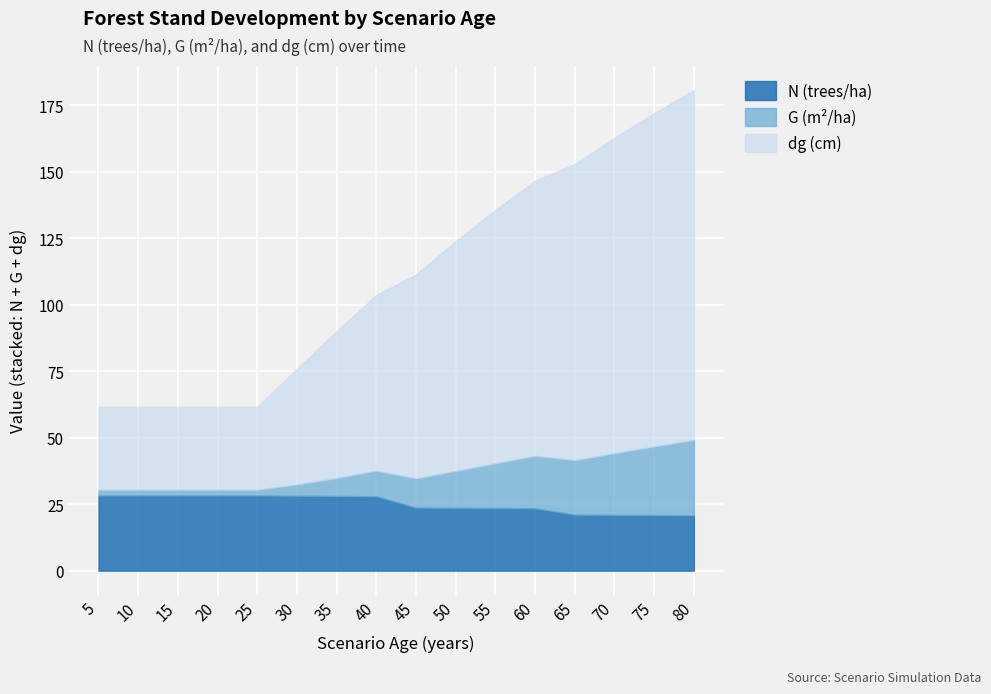

At which category is the sum across all series the highest?

80